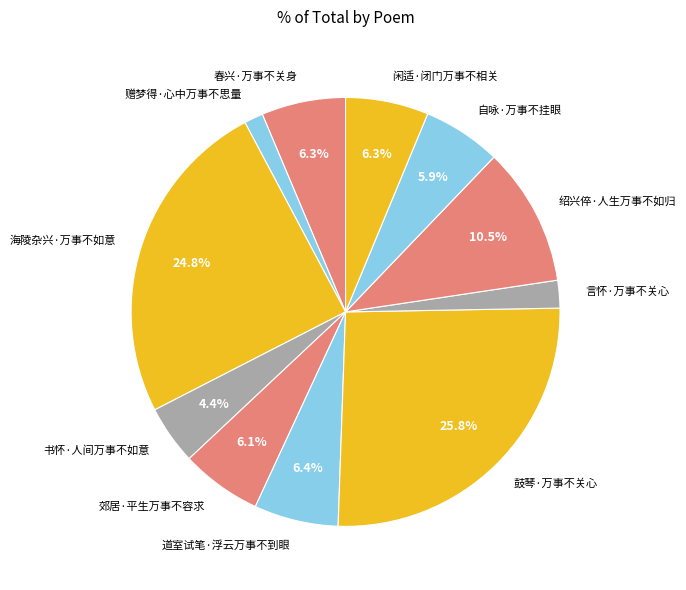

Is it true that 闲适·闭门万事不相关 is 6% of the pie?

True